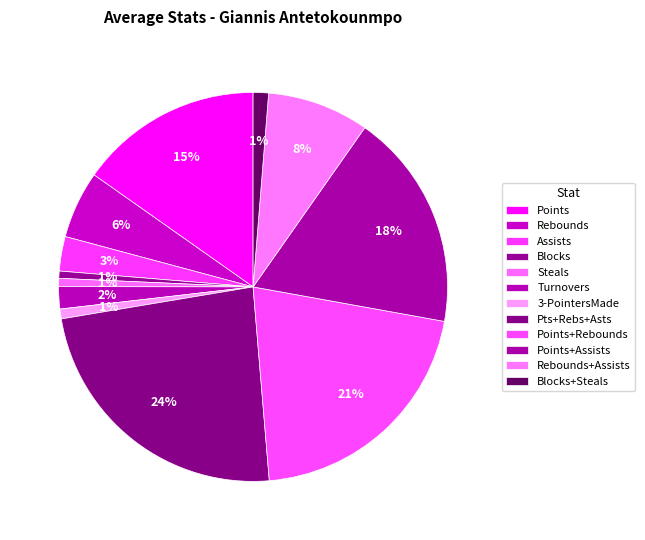

Count the number of slices in the pie.

12